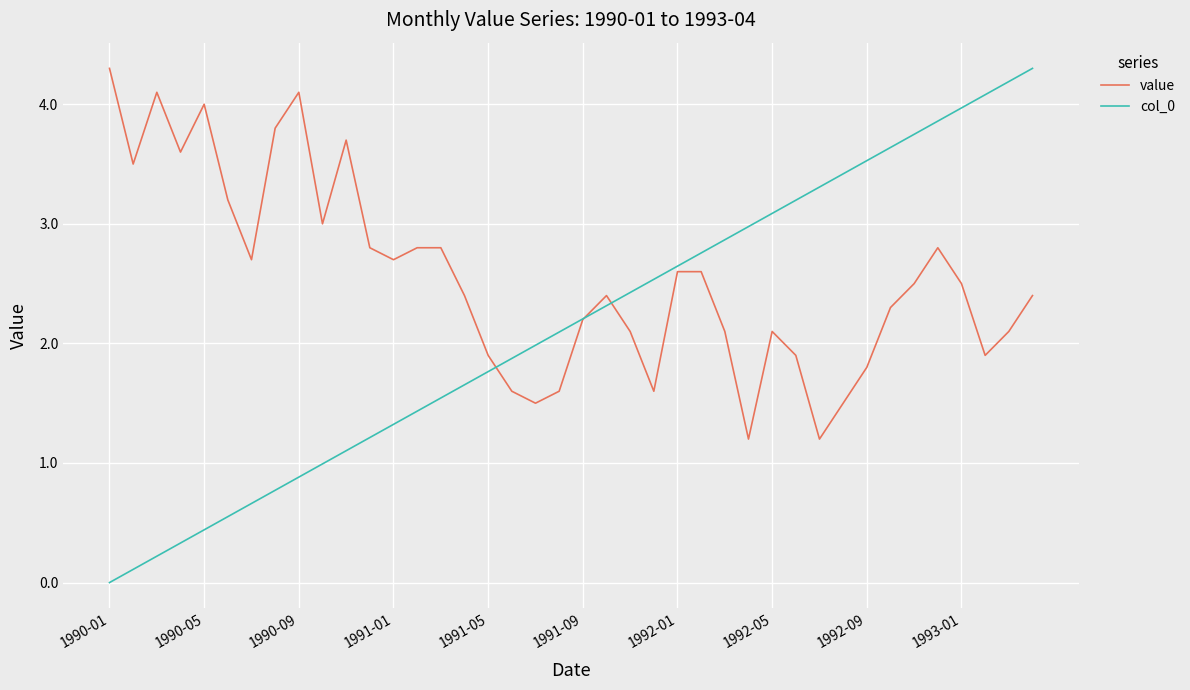

Which series has the widest spread of values?

col_0